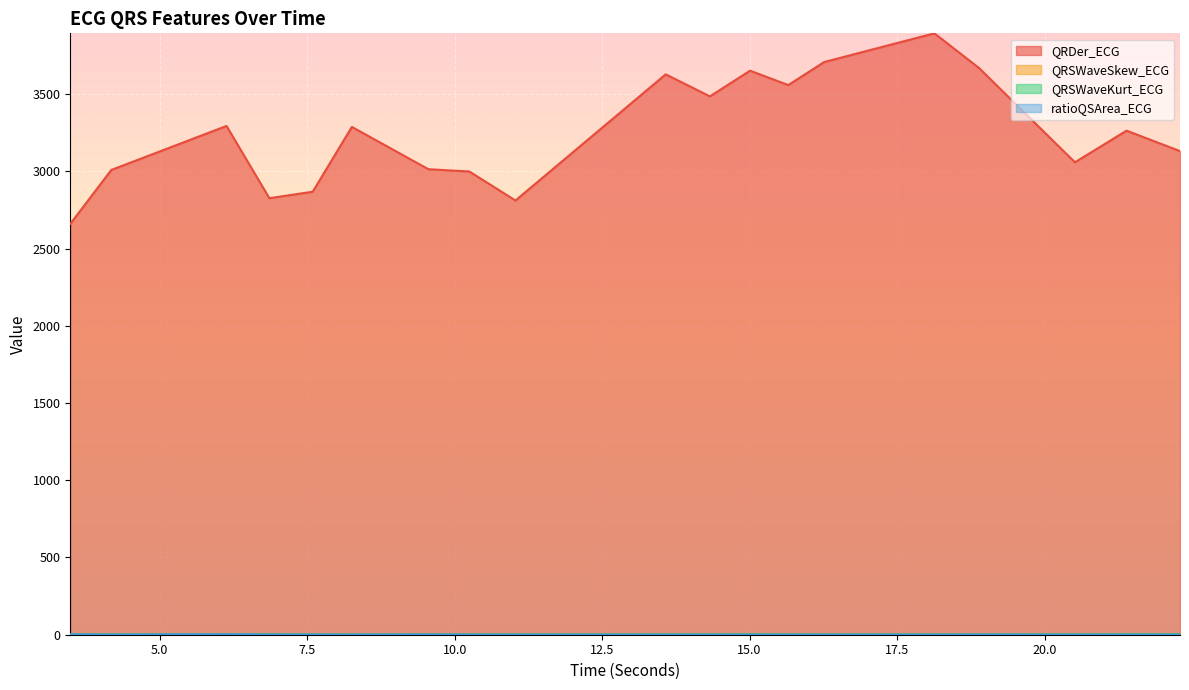

The value of QRSWaveKurt_ECG at 20.515625 is 2.4. True or false?

False